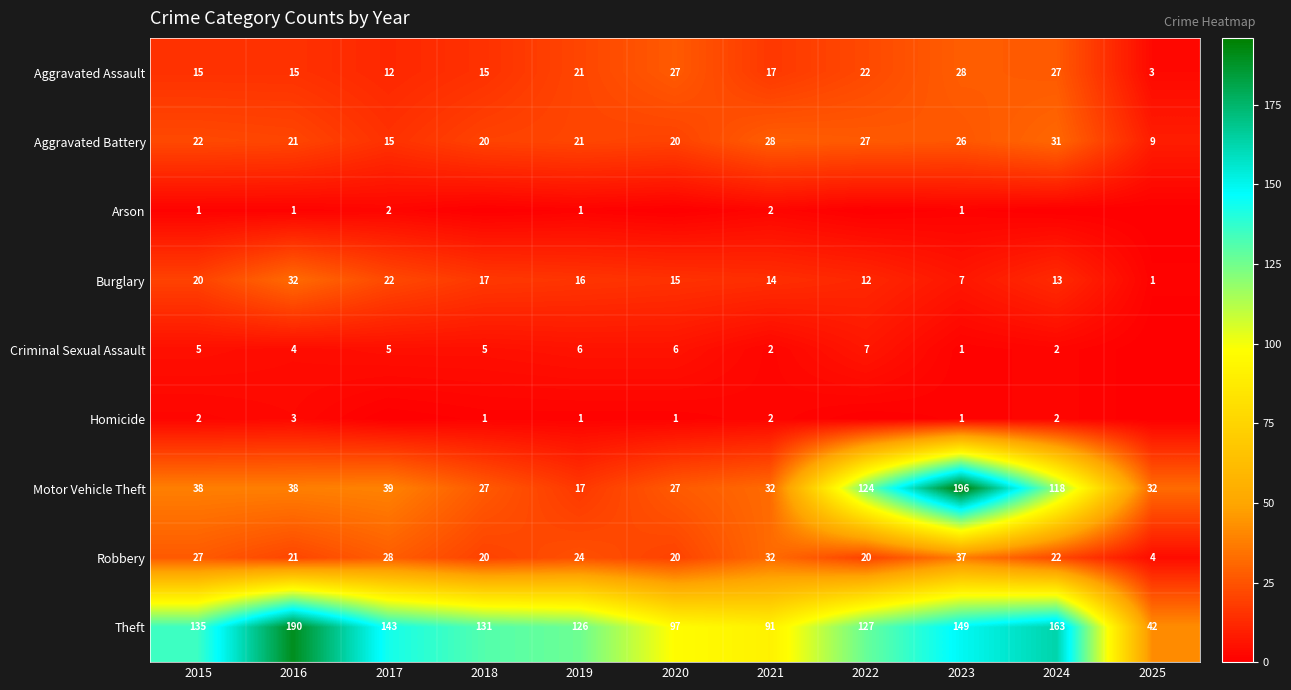

The value of Aggravated Battery at 2018 is 20. True or false?

True